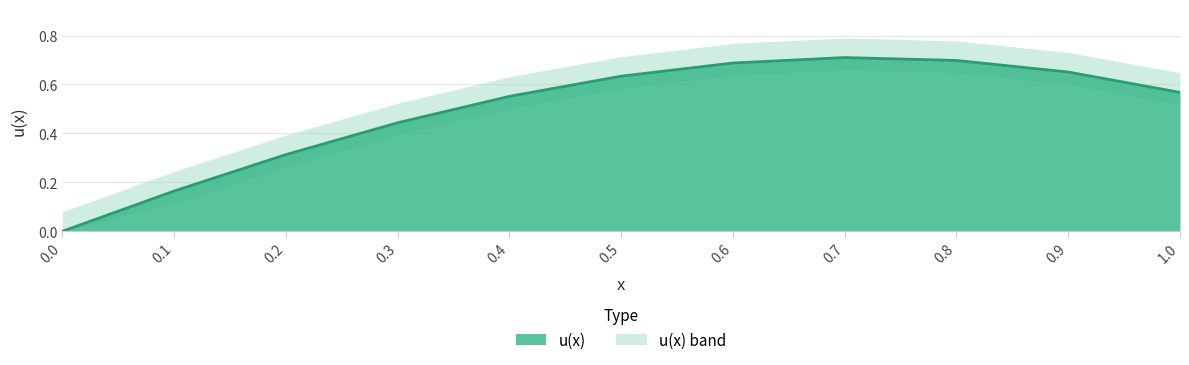

What is the label of the 10th point from the right?

0.1